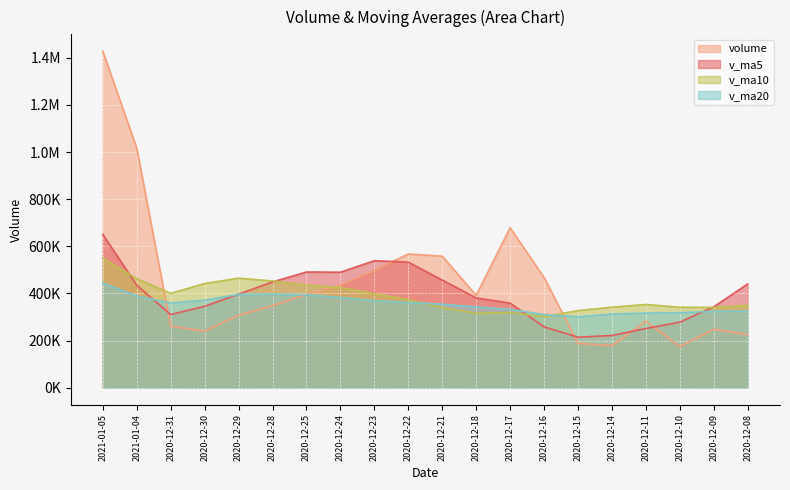

Which series ends up on top after the final intersection of volume and v_ma20?

v_ma20